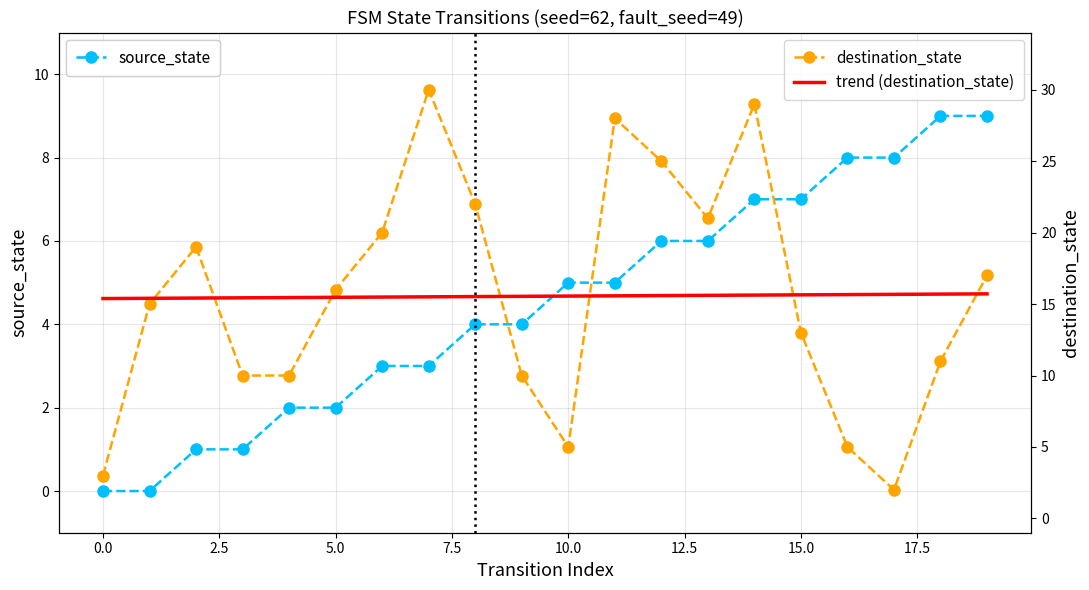

True or false: source_state has more than 0 points higher than both neighbors.

False